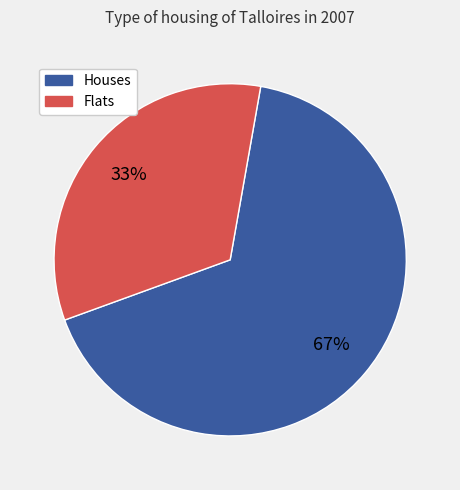

Which slice is the largest?

Houses